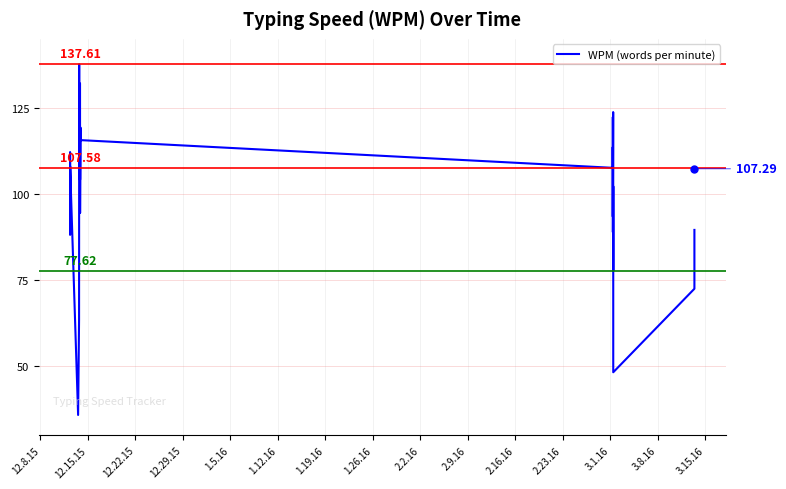

Does the chart display data point markers on the line(s)?

No